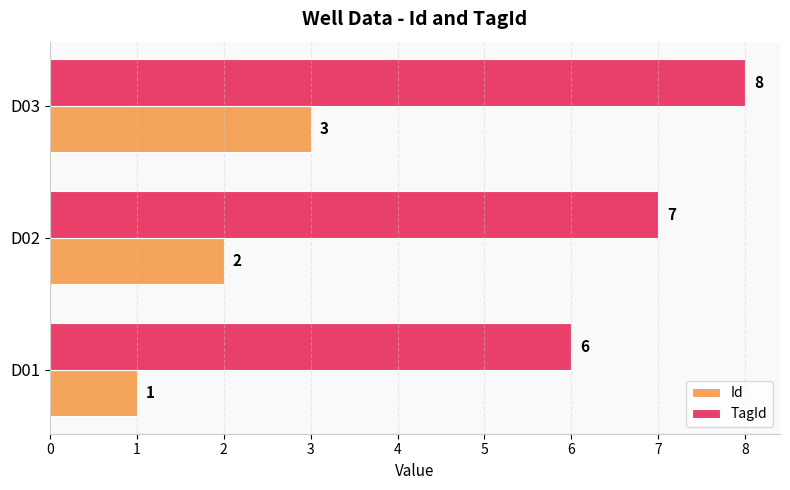

What is the sum of the TagId values at D01 and D03?

14